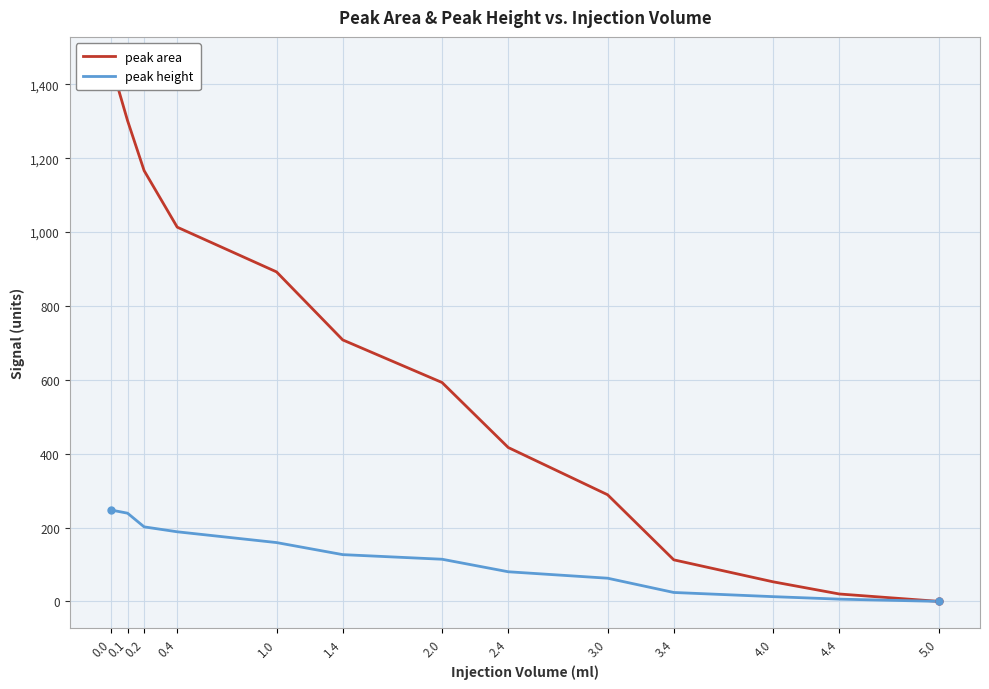

How many data points in peak height are less than 114?

6